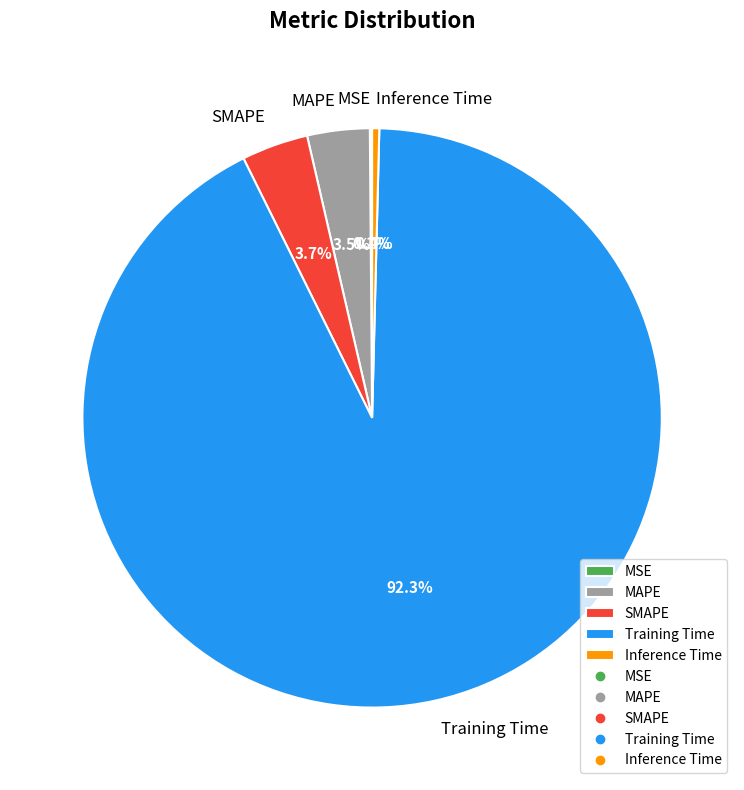

What percentage is the SMAPE slice, to the nearest percent?

4%